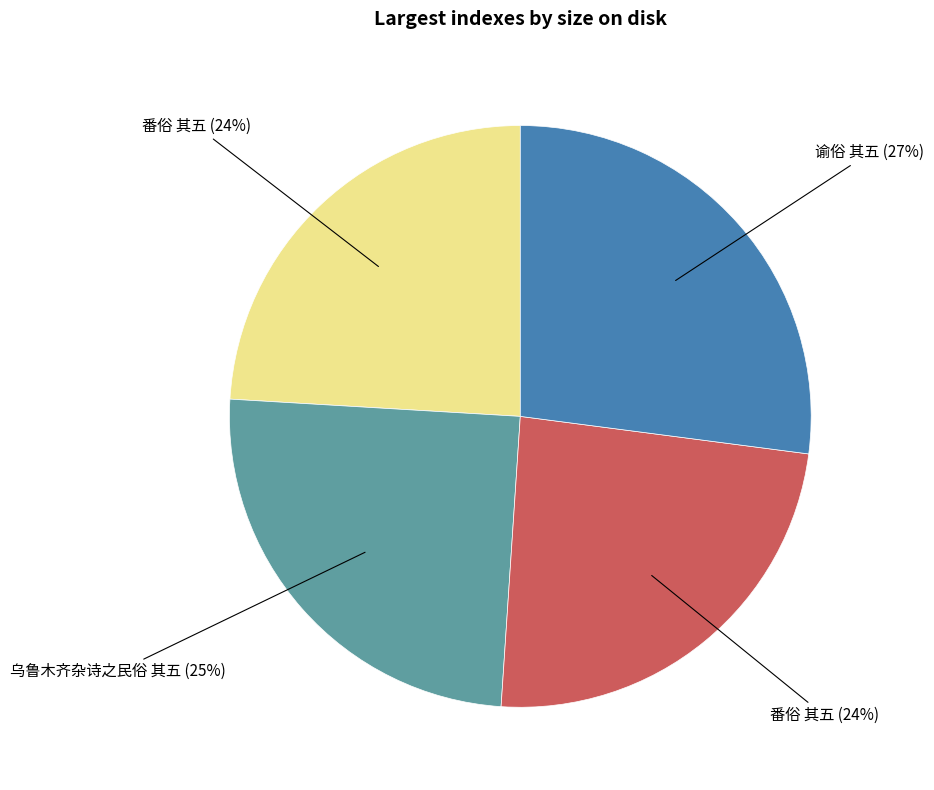

To the nearest percent, what is the average slice percentage?

25%